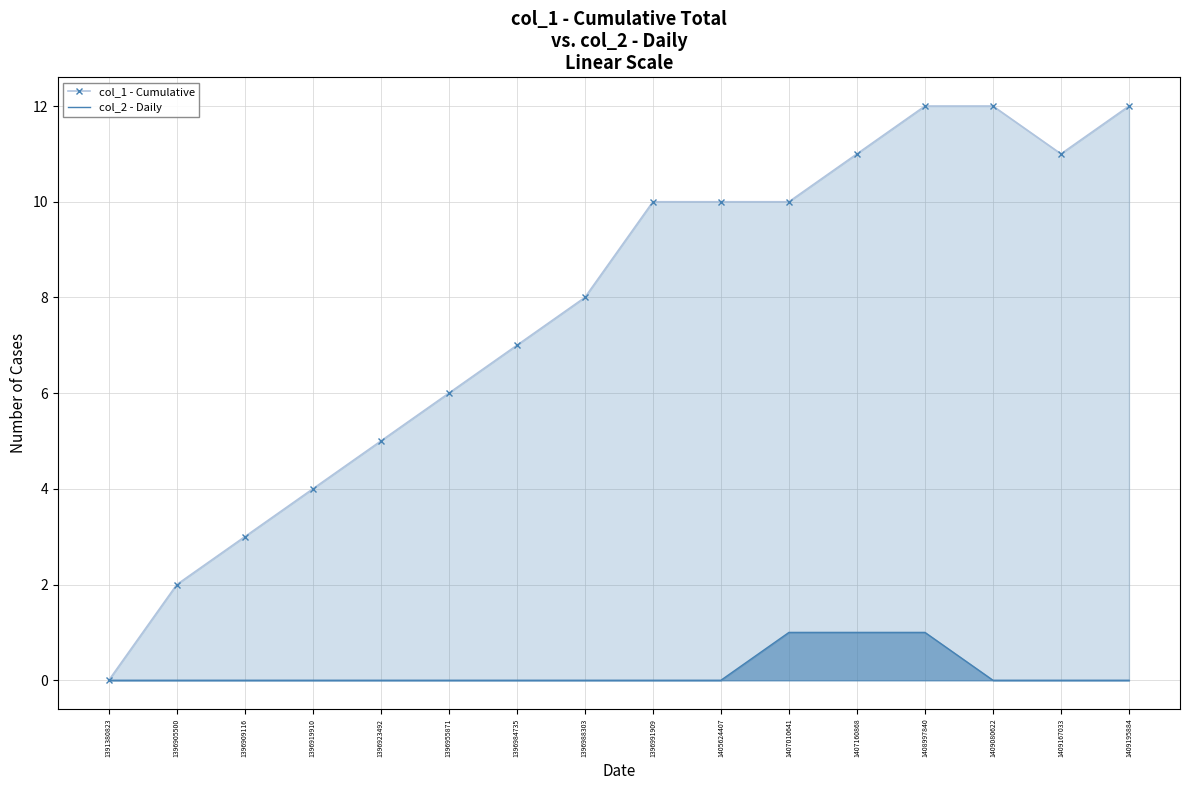

Is the value of col_2 - Daily at 1391380823 greater than the value of col_1 - Cumulative at 1396905500?

No